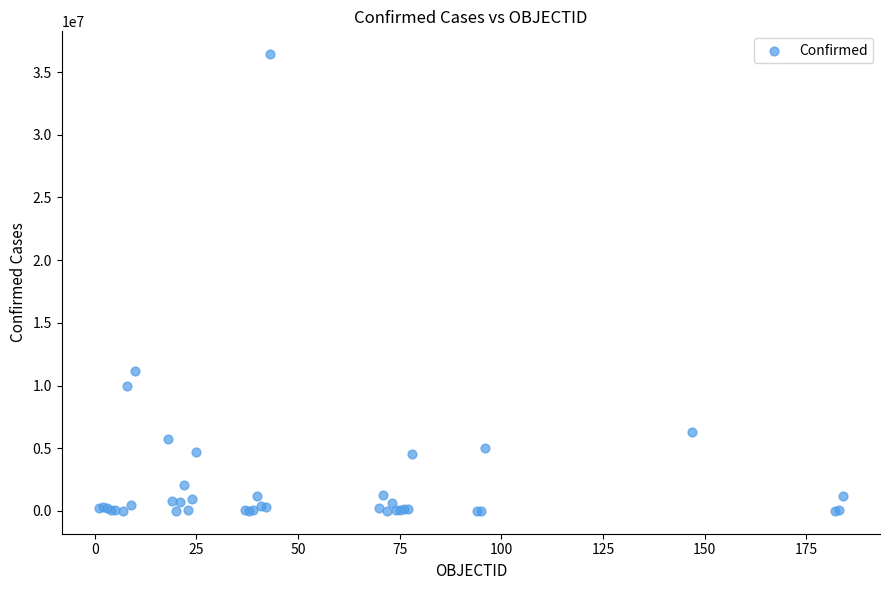

What Y value in the scatter plot is closest to 18215394?

11136734